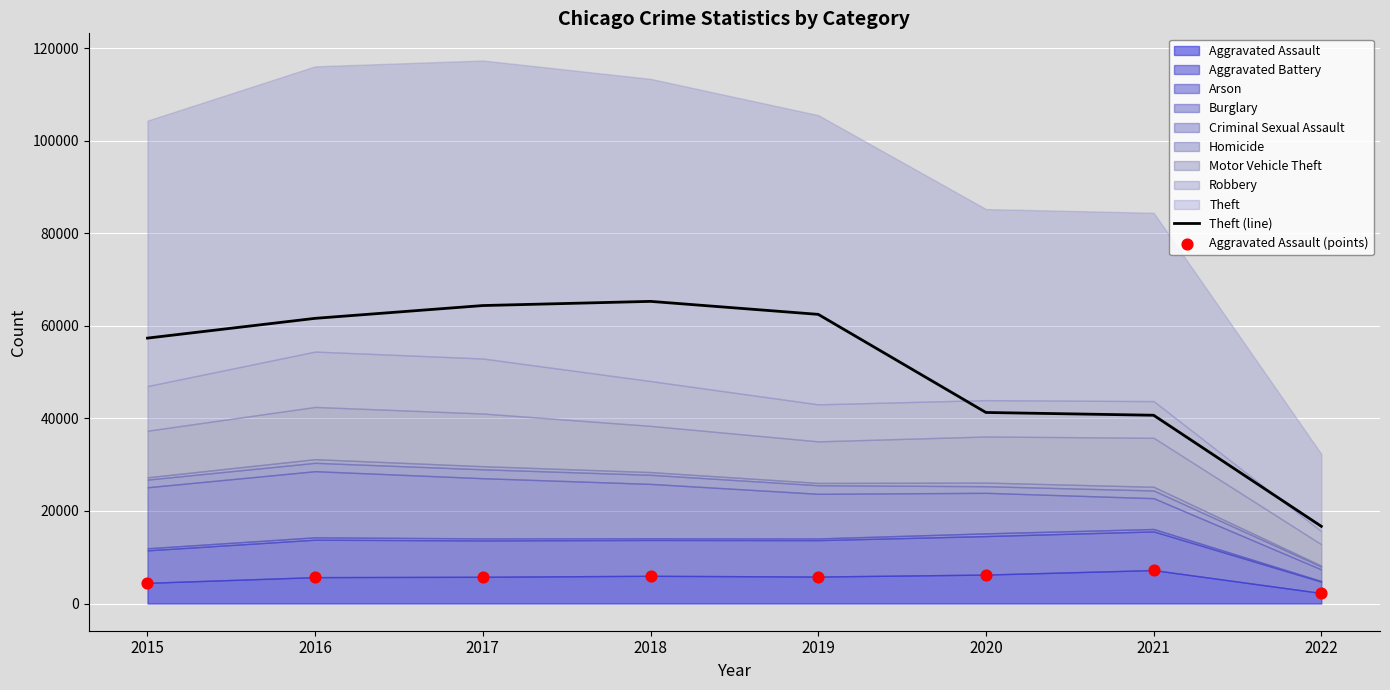

Which series contains the lowest Y value?

Aggravated Assault (points)